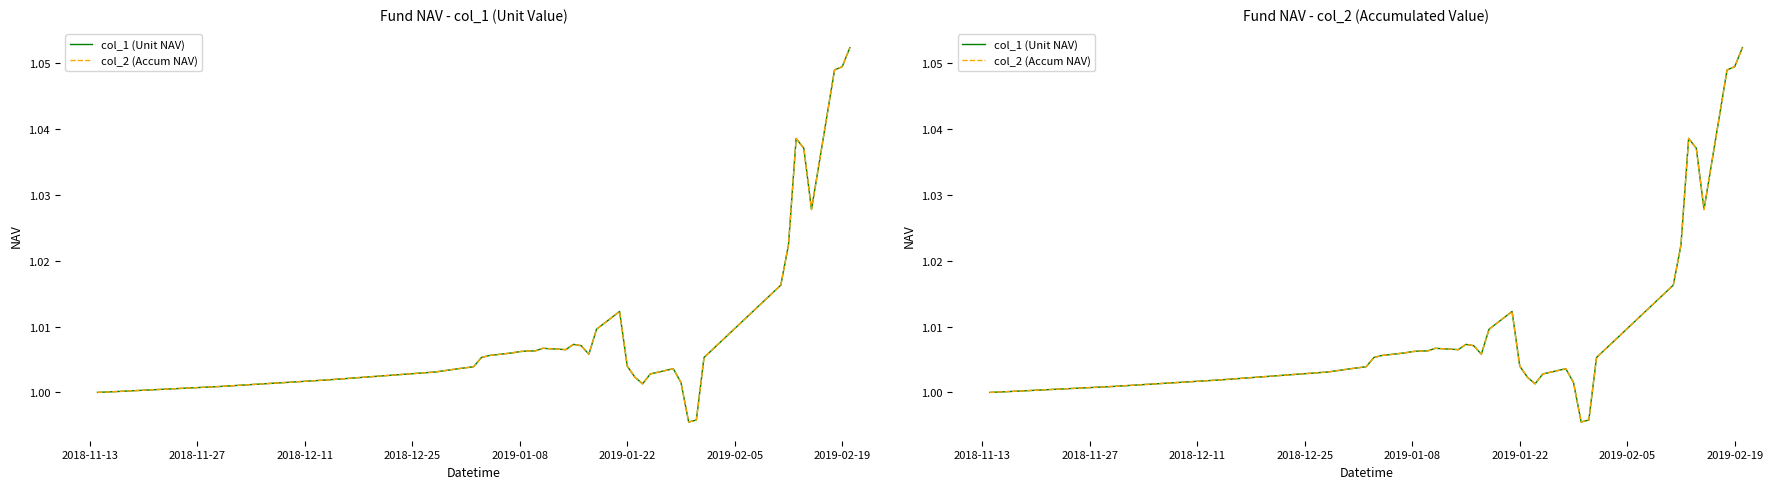

What is the label of the 2nd point from the left?

2018-11-27